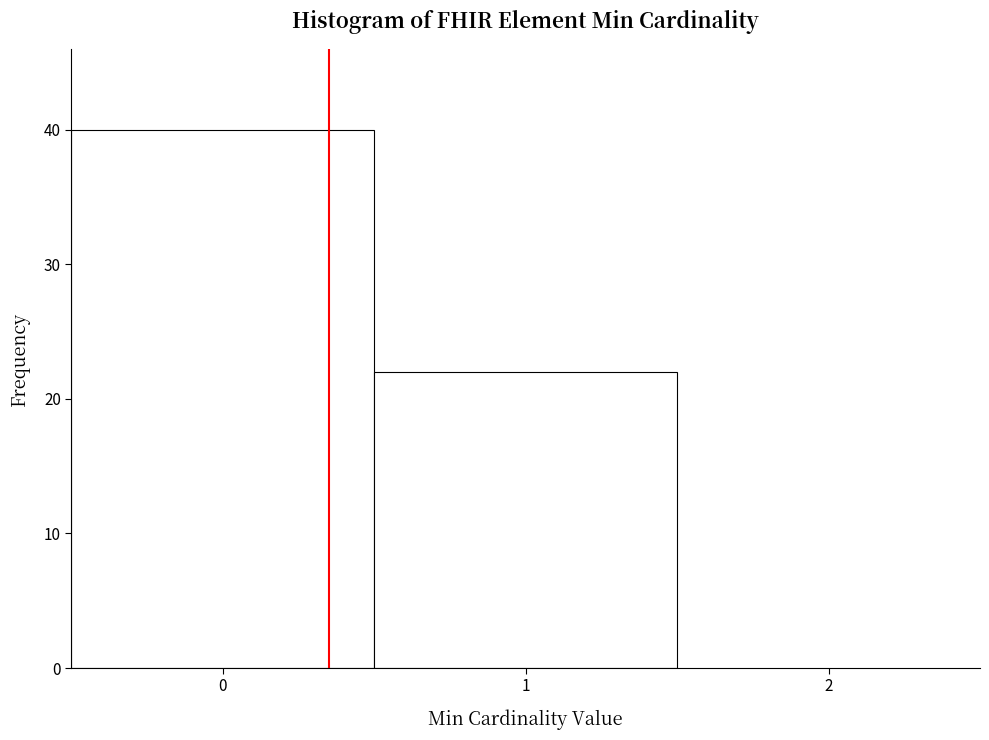

Reading left to right, transcribe this chart: for each bar, give the range it covers on the x-axis and its height. The values are not printed on the chart, so give them approximately, as read against the axis.

-0.5 to 0.5: 40
0.5 to 1.5: 22